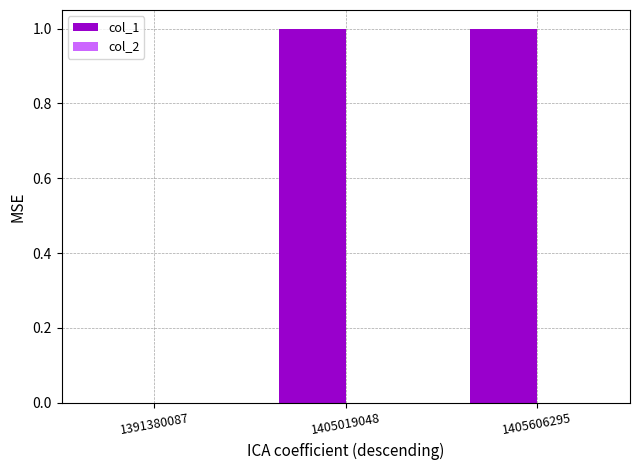

The value at 1391380087 is 0. True or false?

True